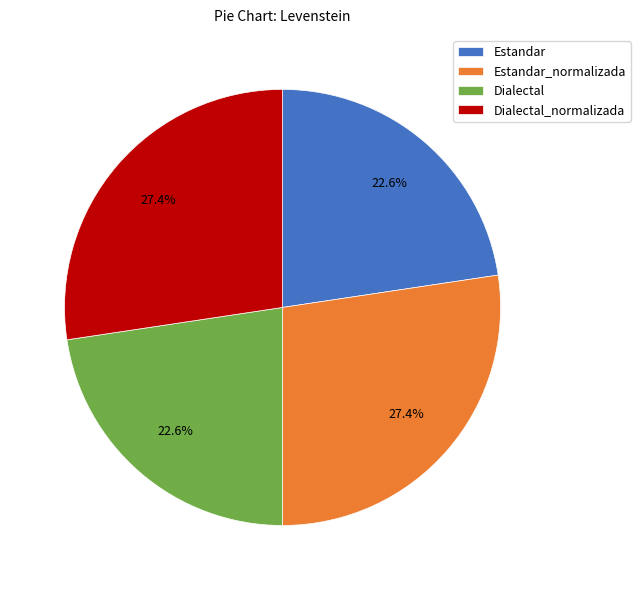

To the nearest percent, what portion does Dialectal represent?

23%